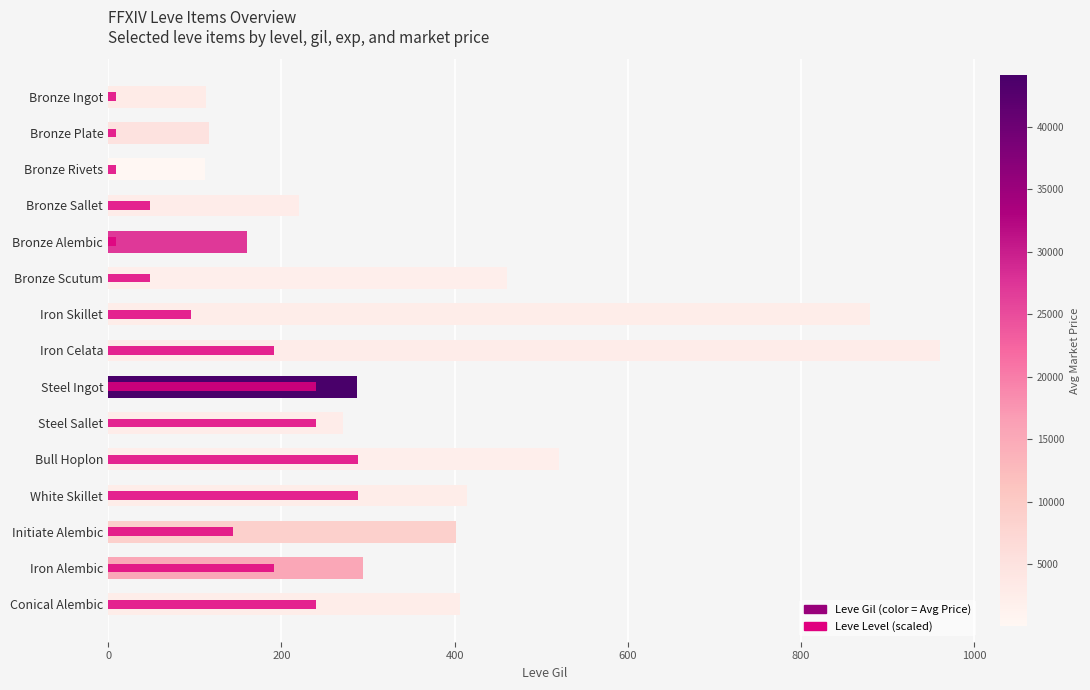

How many bars are there in total?

30